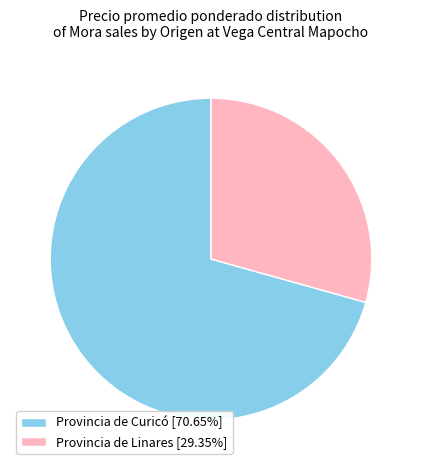

Approximately how many times larger is the value at Provincia de Linares [29.35%] compared to Provincia de Curicó [70.65%]?

0.4